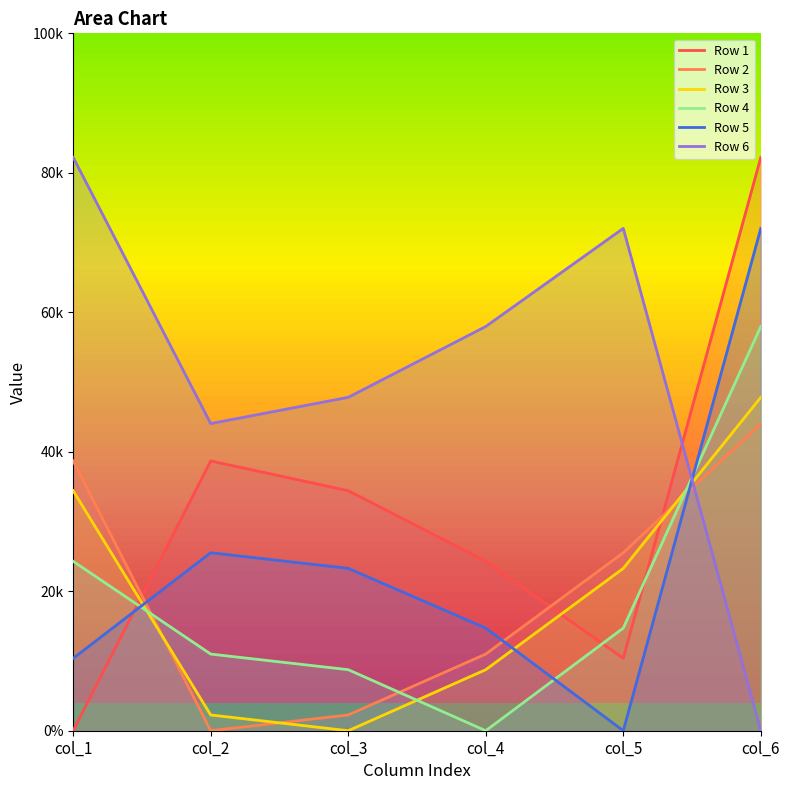

At which label is Row 6 closest to 10277?

col_2